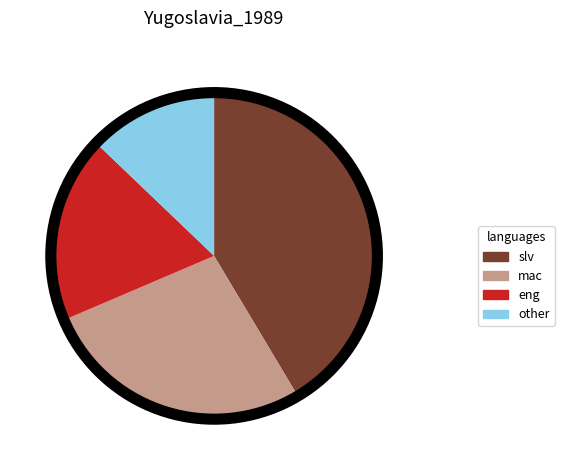

Combined, do mac and eng account for over 50%?

No